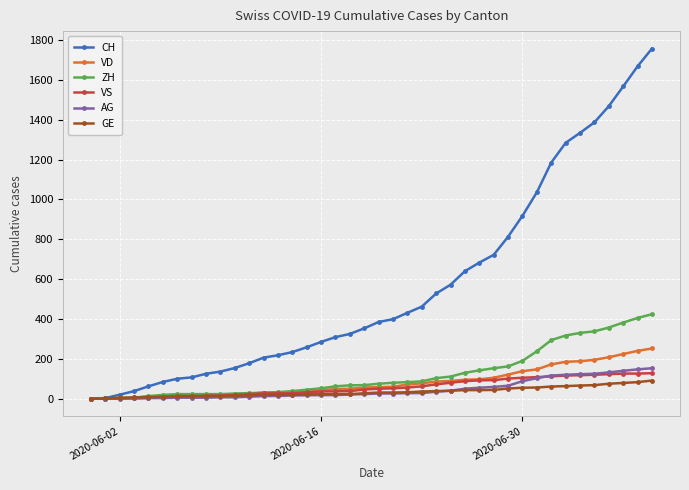

What is the maximum value shown in the chart?

1757